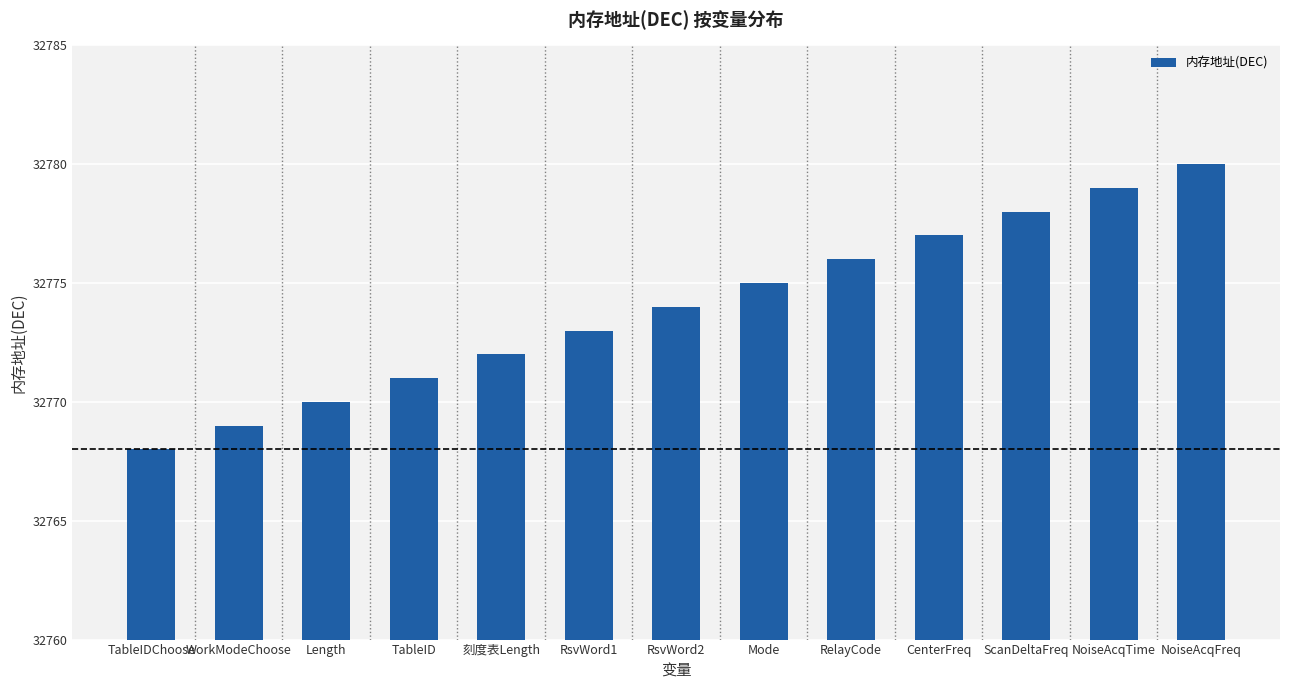

Is it true that the value at RsvWord1 is 32773?

True